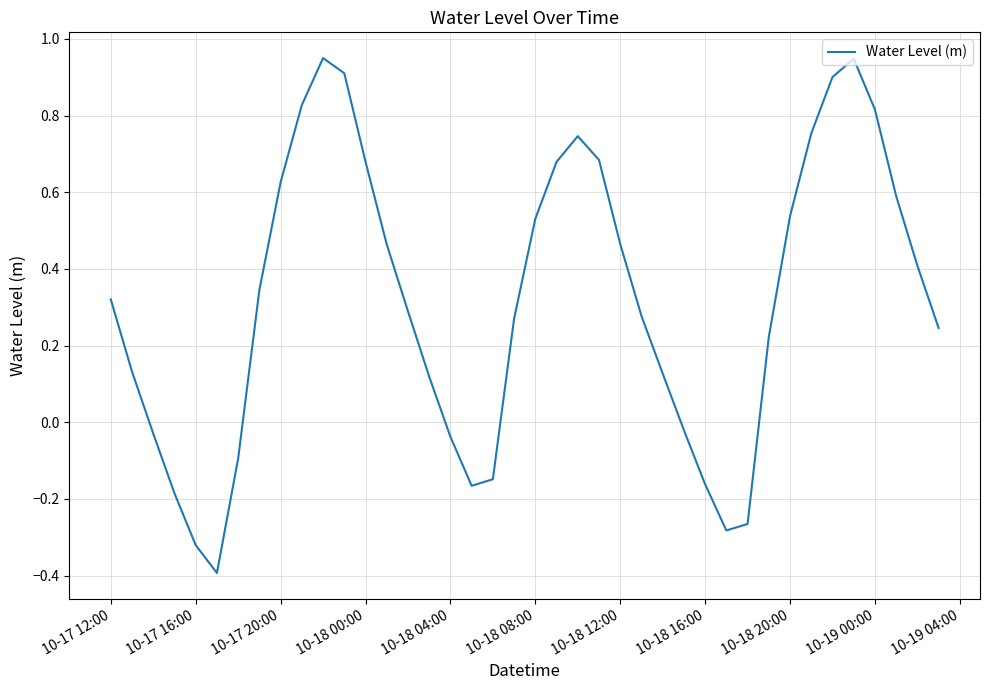

What is the minimum value shown in the chart?

-0.4